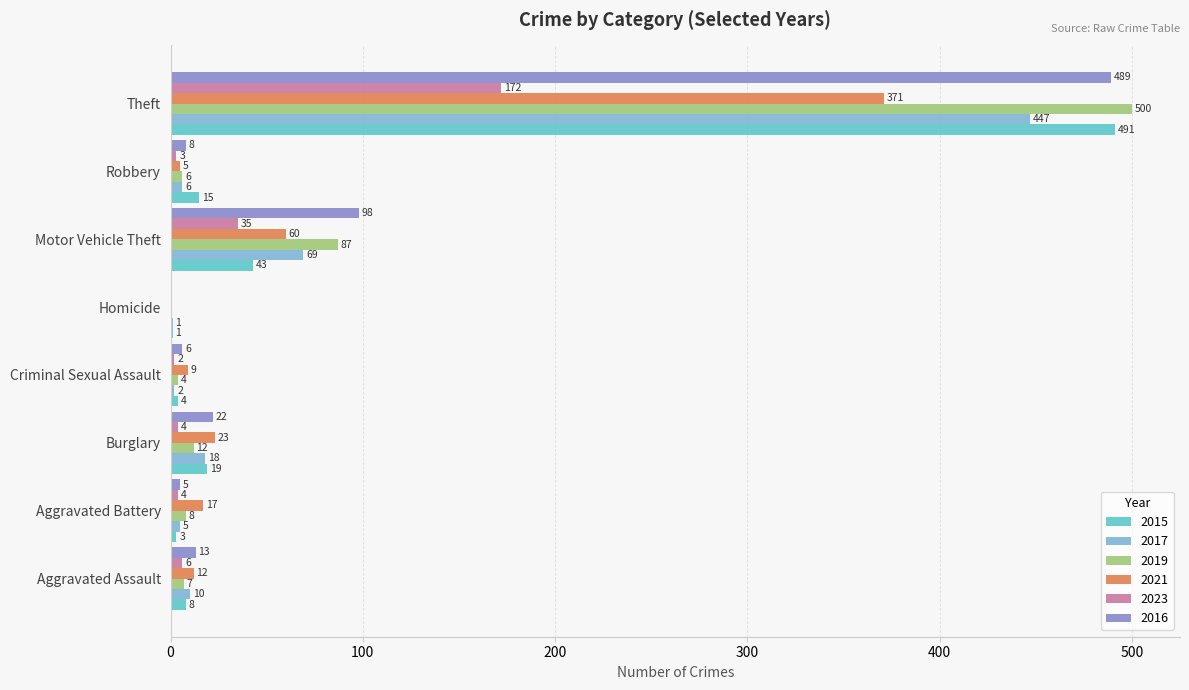

At which label is 2016 closest to 244?

Motor Vehicle Theft